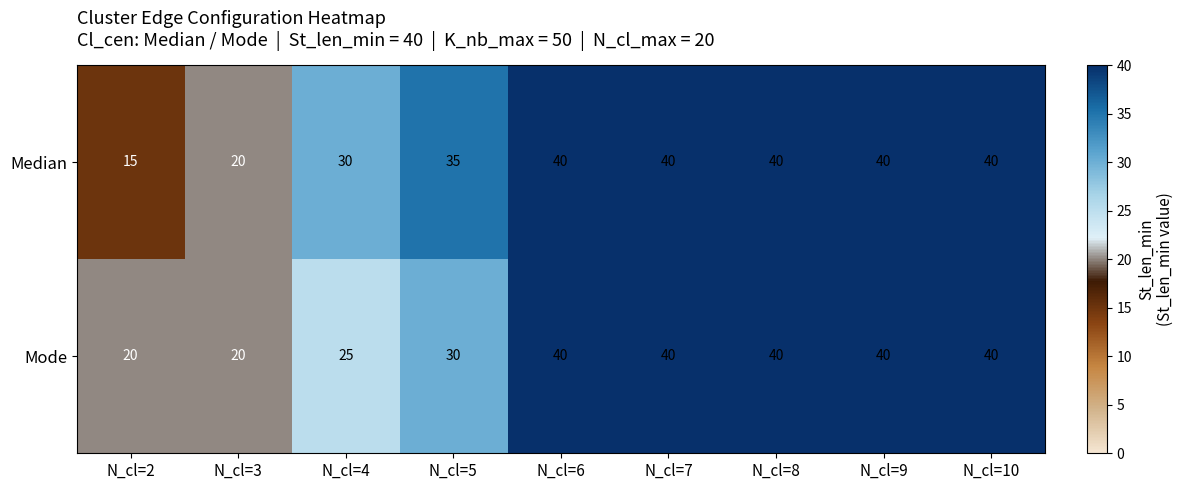

What is the lowest value of the Mode series?

20